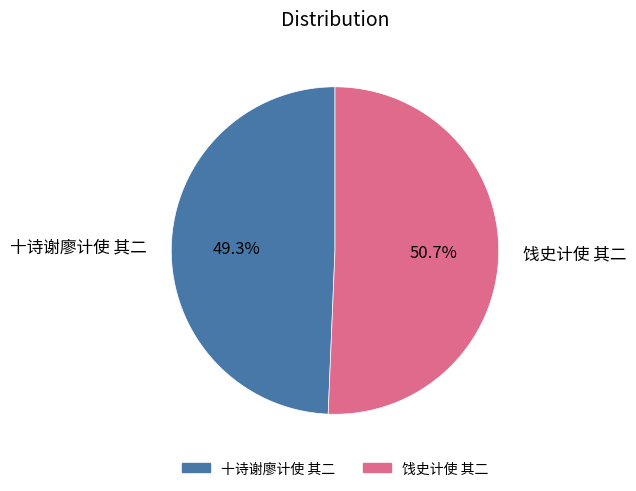

How many segments does this pie chart have?

2